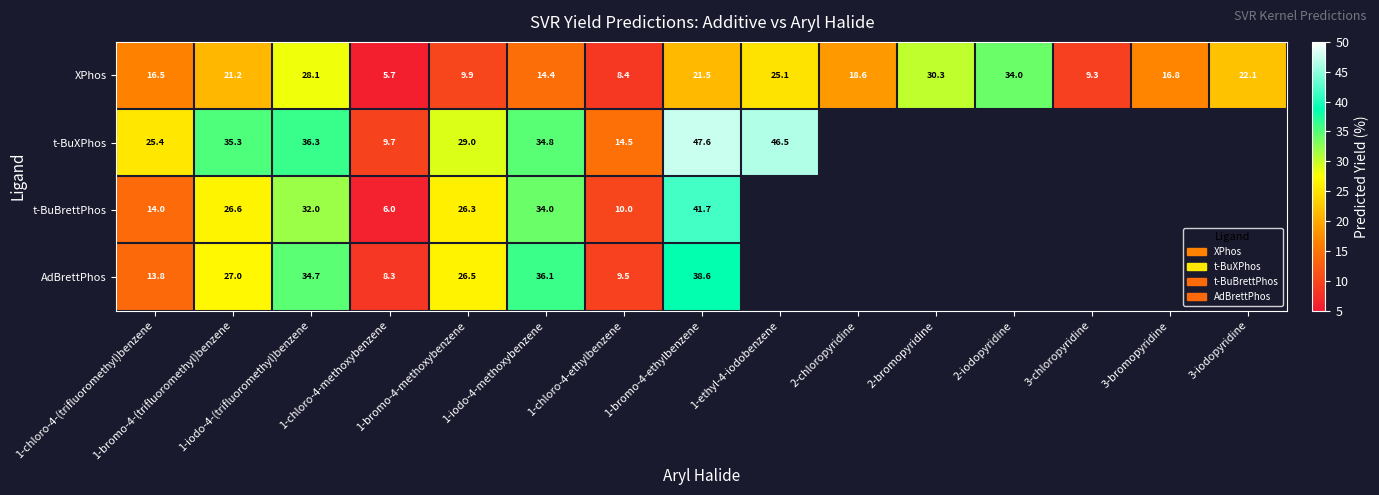

How many data points in XPhos are less than 18?

7